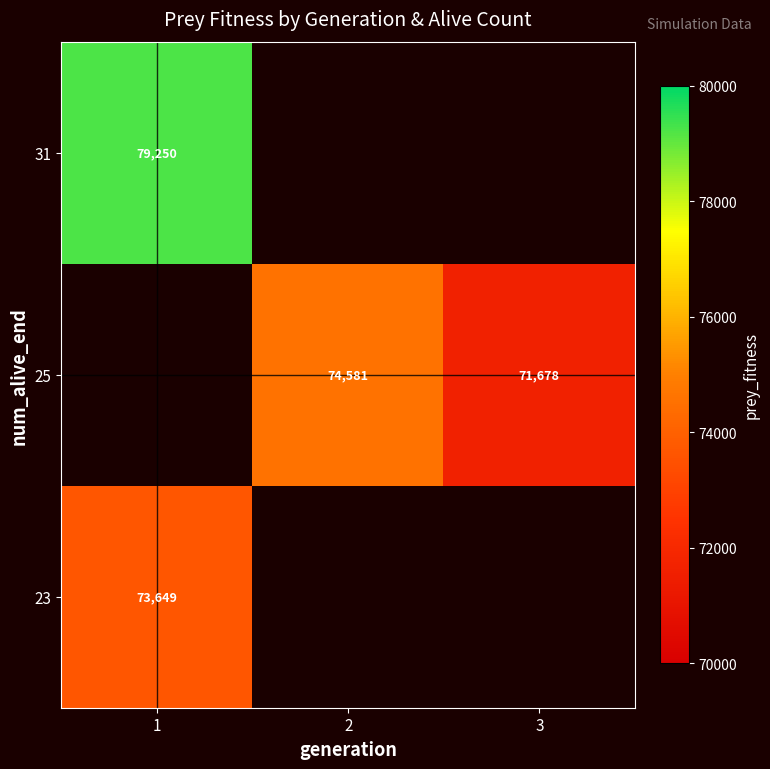

The value of 25 at 3 is 108565. True or false?

False